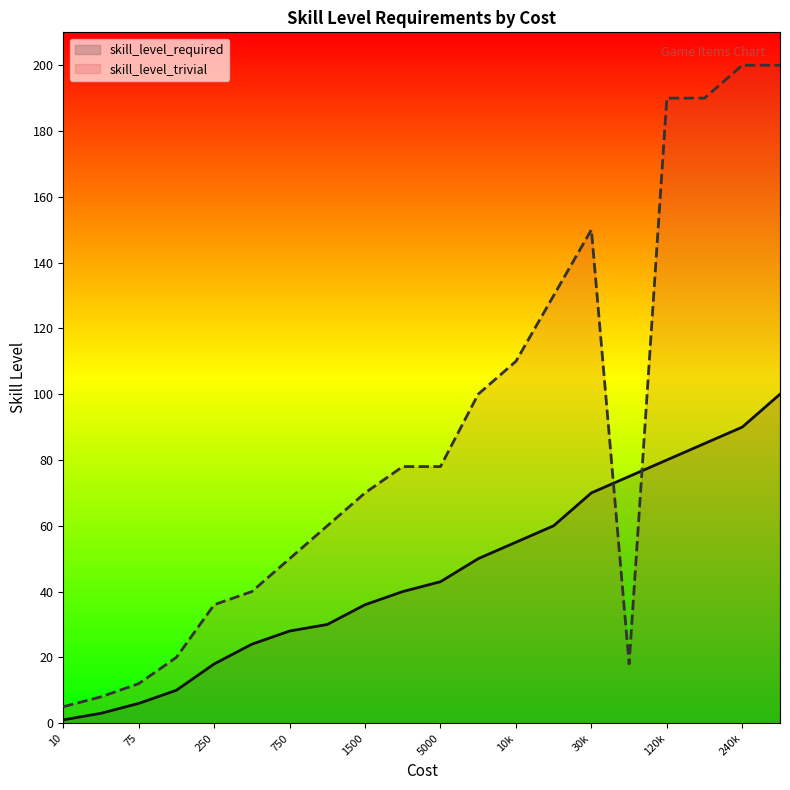

Is it true that skill_level_required equals 90 at 240k?

True